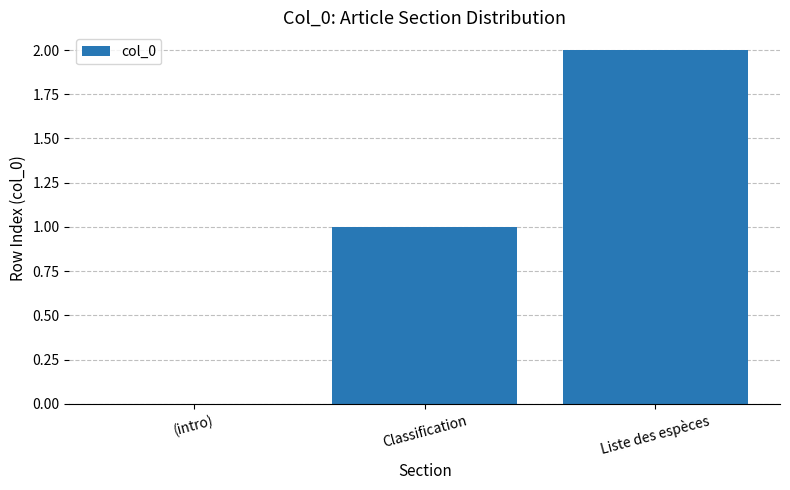

Where is the data nearest to the value 1?

Classification